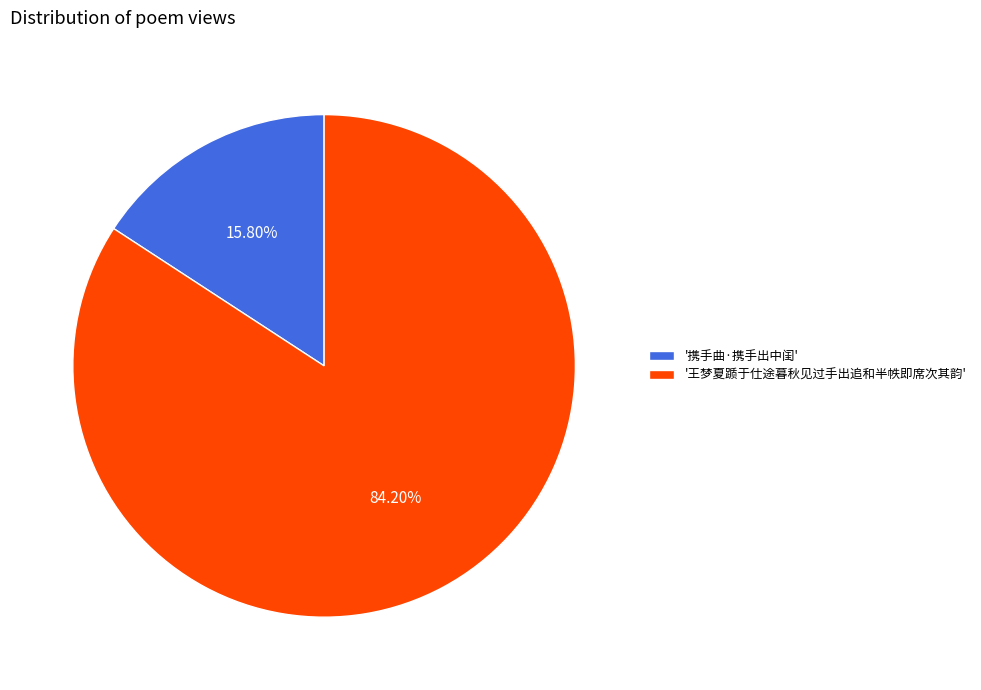

Which category accounts for the majority?

'王梦夏踬于仕途暮秋见过手出追和半帙即席次其韵'